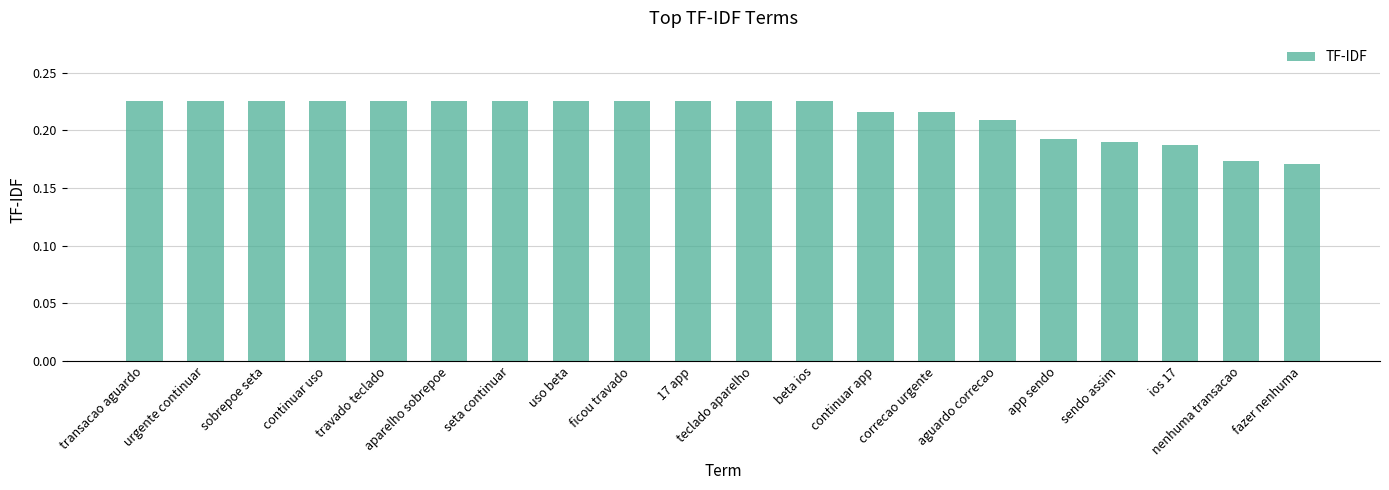

What is the label of the 9th bar from the left?

ficou travado